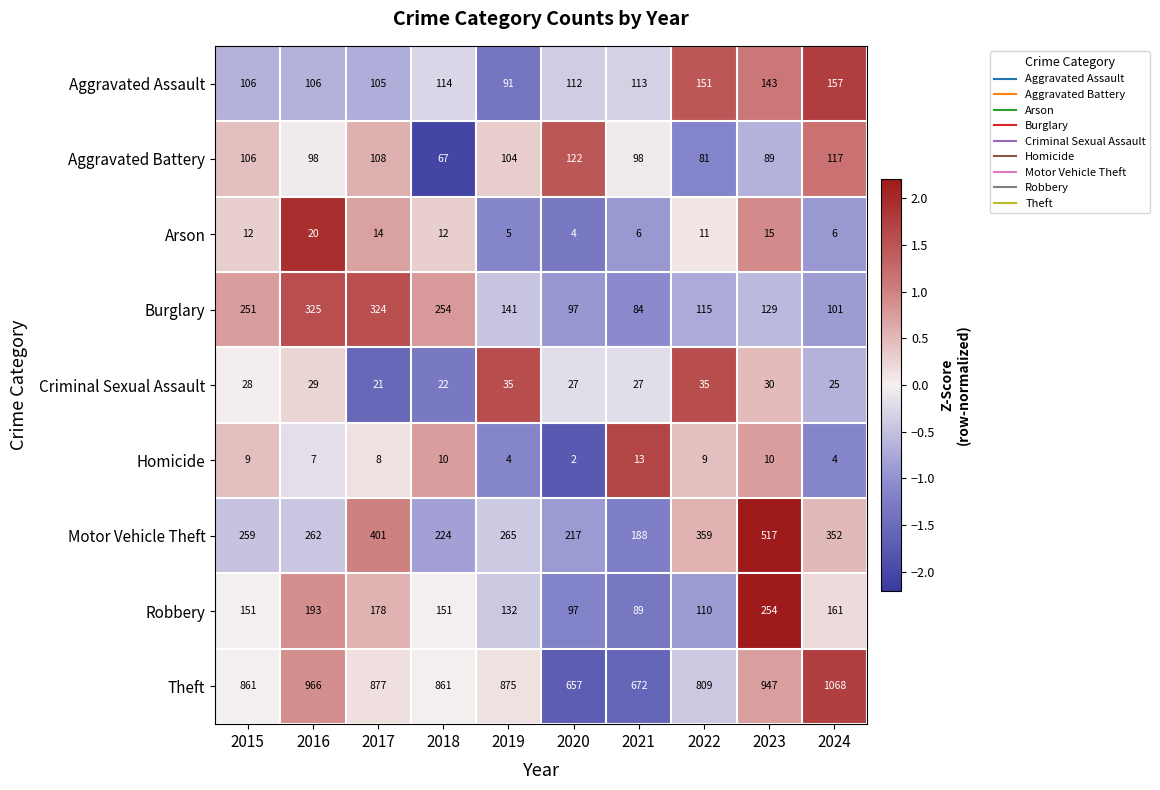

What is the sum of the Aggravated Battery values at 2018 and 2016?

165